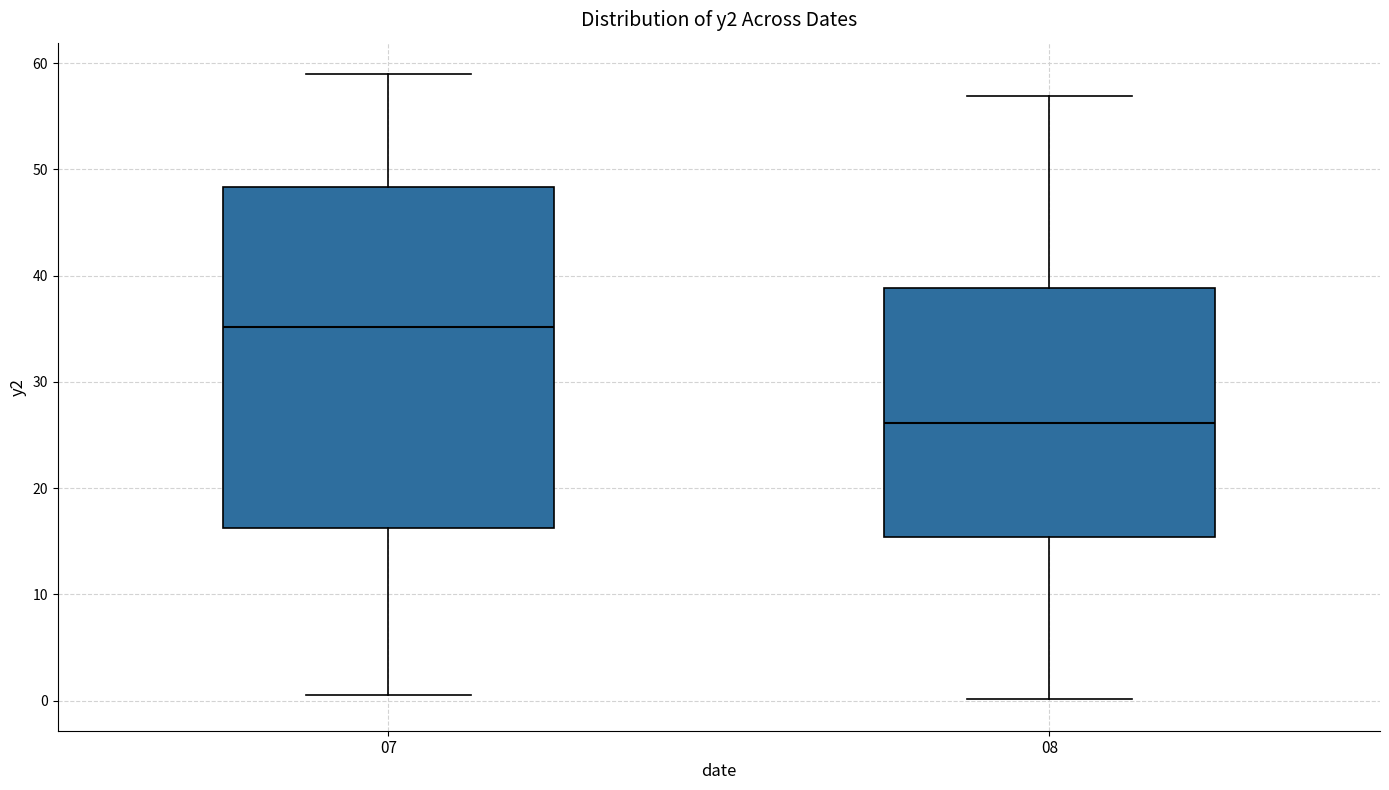

Reading left to right, transcribe this box plot: for each box, give where its median line is, the range the box spans, and where its two whiskers end, as read against the y-axis. The values are not printed on the chart, so give them approximately, as read against the axis.

07: median 35, box 16 to 48, whiskers 0 to 59
08: median 26, box 15 to 39, whiskers 0 to 57